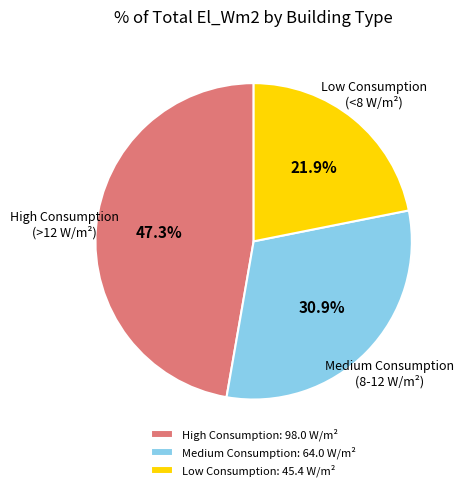

Is Medium Consumption: 64.0 W/m² the majority of the pie?

No